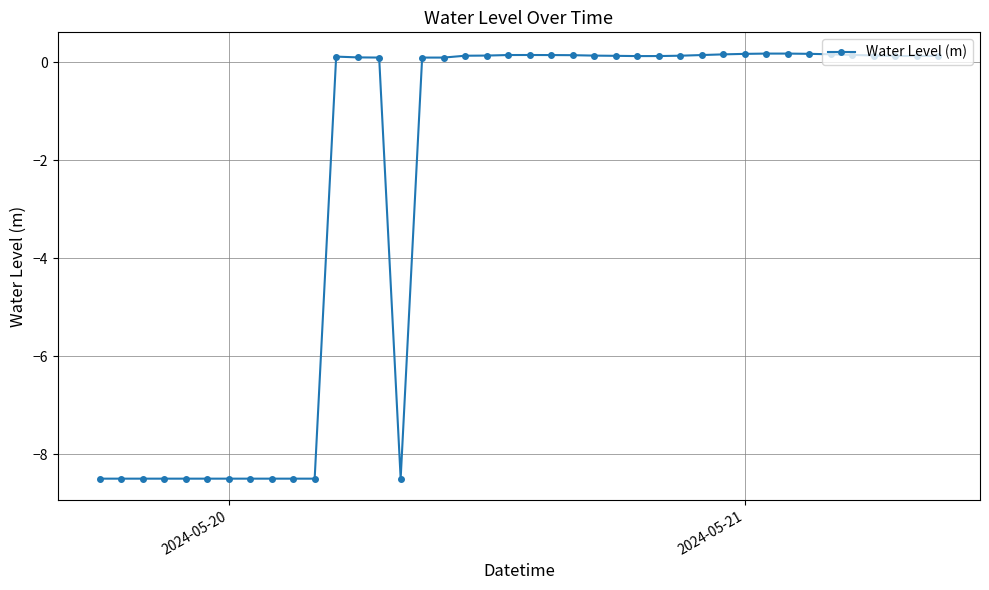

What is the value of the 7th point from the left?

-8.5